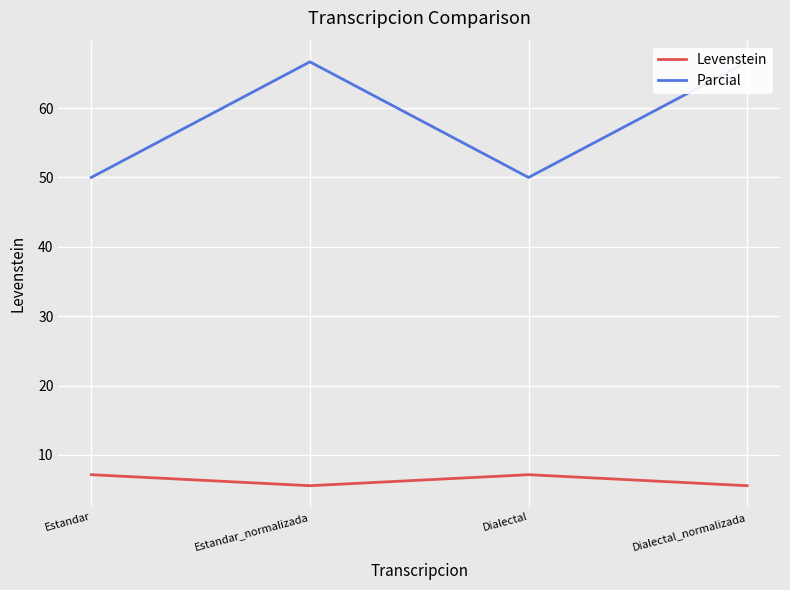

Reading right to left, what are all the values shown in this chart?

Levenstein: Dialectal_normalizada=5.6	Dialectal=7.1	Estandar_normalizada=5.6	Estandar=7.1
Parcial: Dialectal_normalizada=66.7	Dialectal=50.0	Estandar_normalizada=66.7	Estandar=50.0